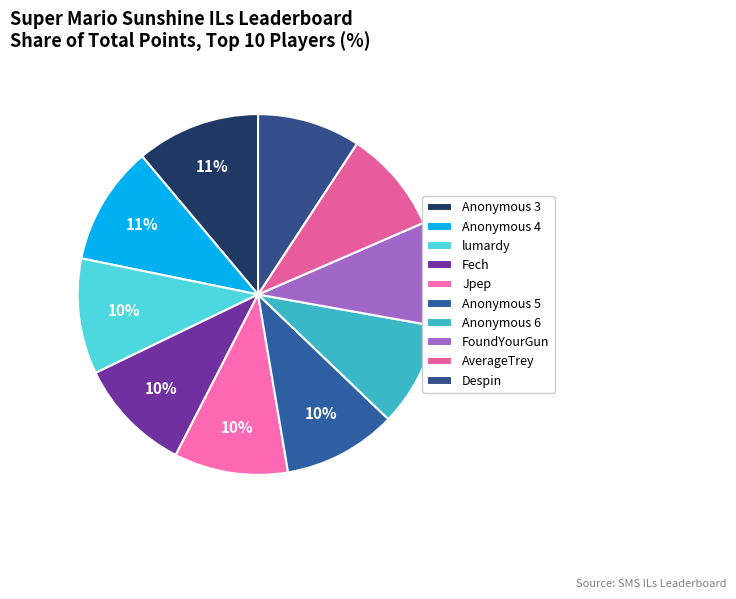

True or false: Anonymous 3 accounts for 6% of the total.

False